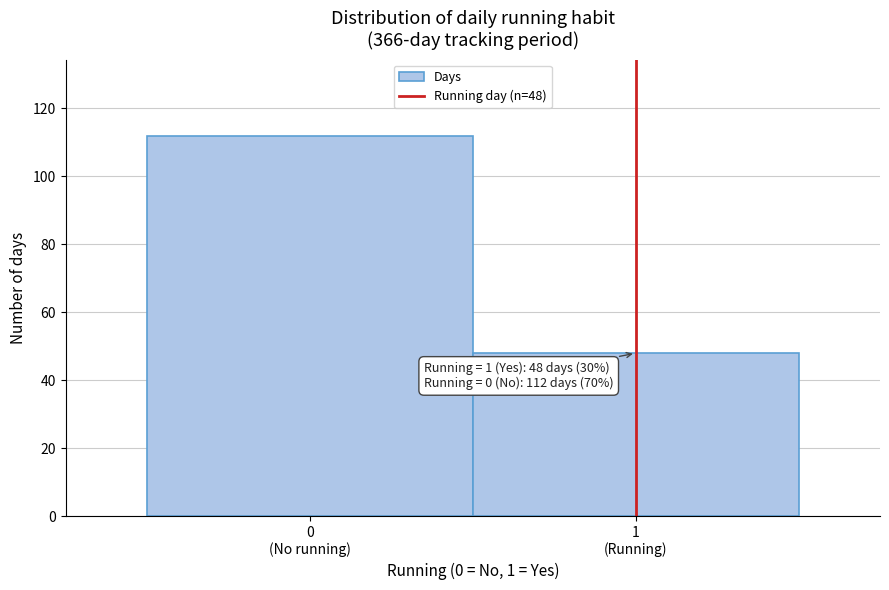

Reading left to right, what are all the values shown in this chart?

112	48